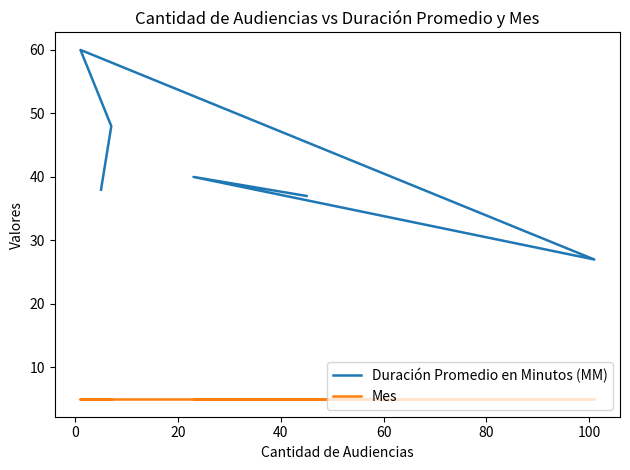

What is the approximate value of Mes at 80?

5